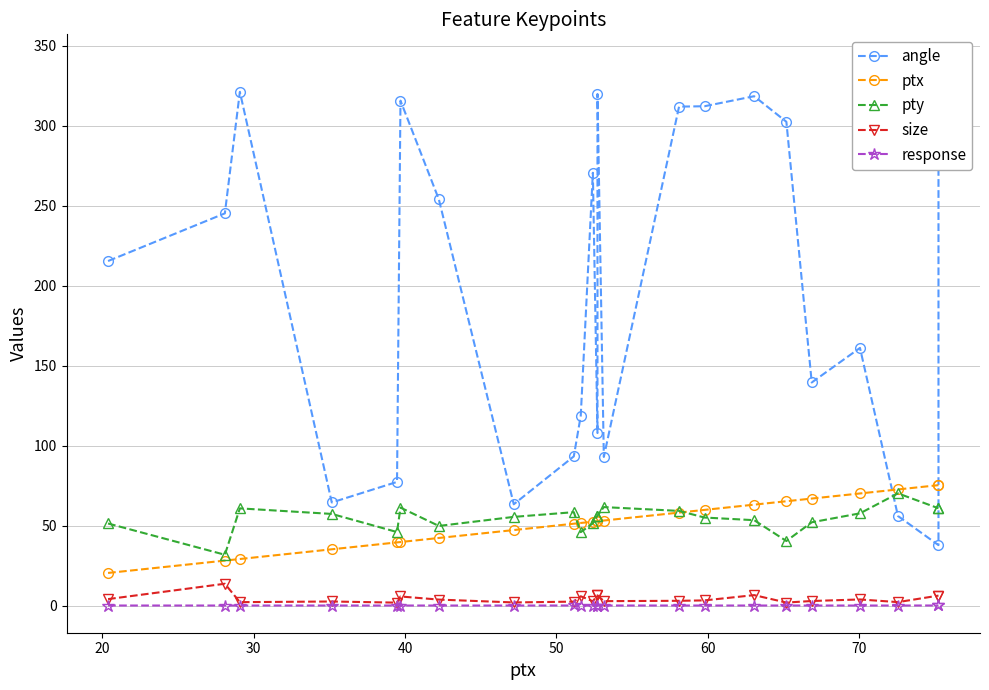

True or false: size and angle cross at least once.

False